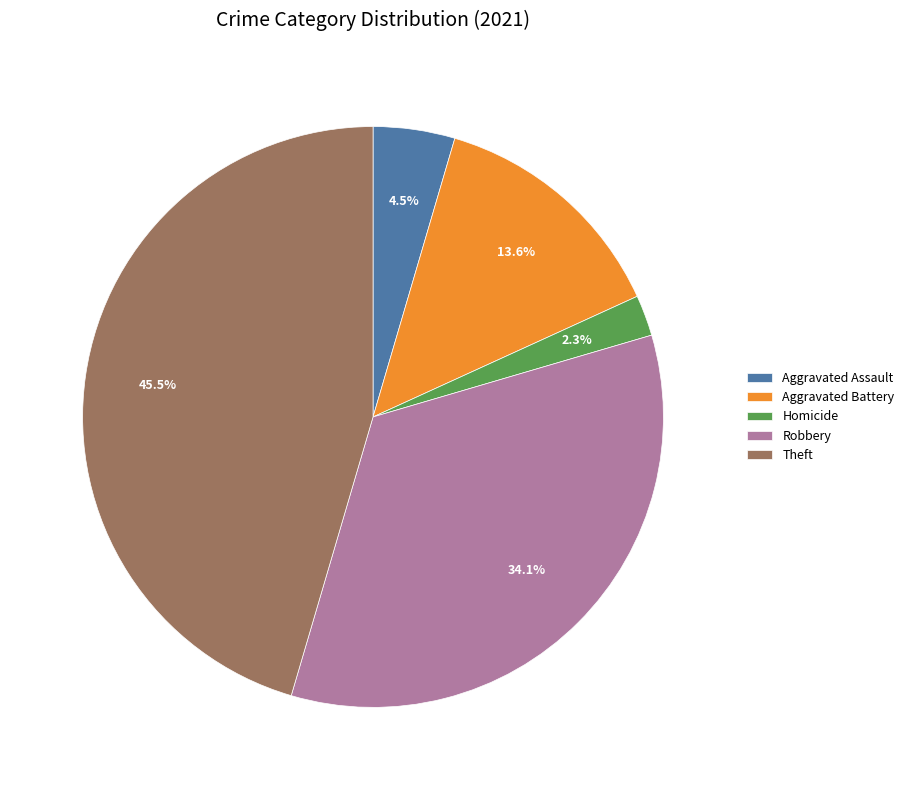

What is the ratio of the value at Aggravated Assault to the value at Theft?

0.1